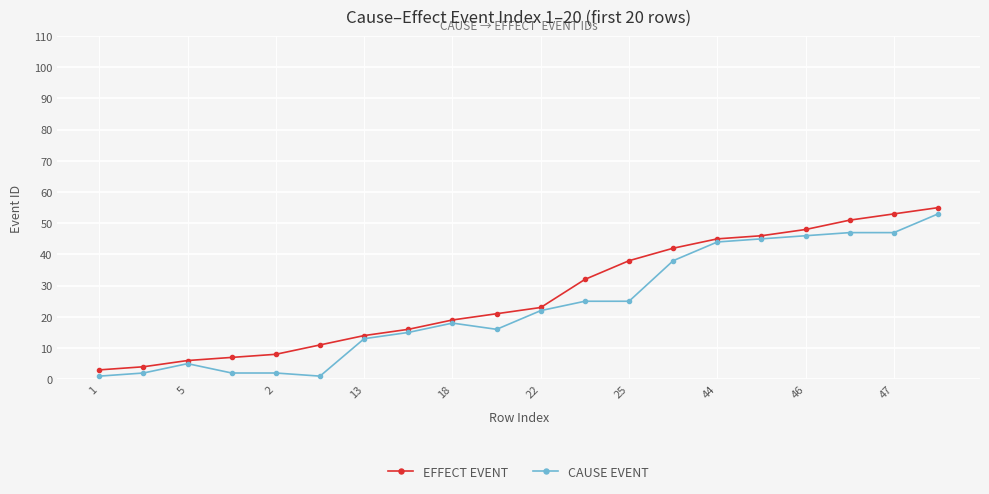

How many distinct data groups are displayed?

2